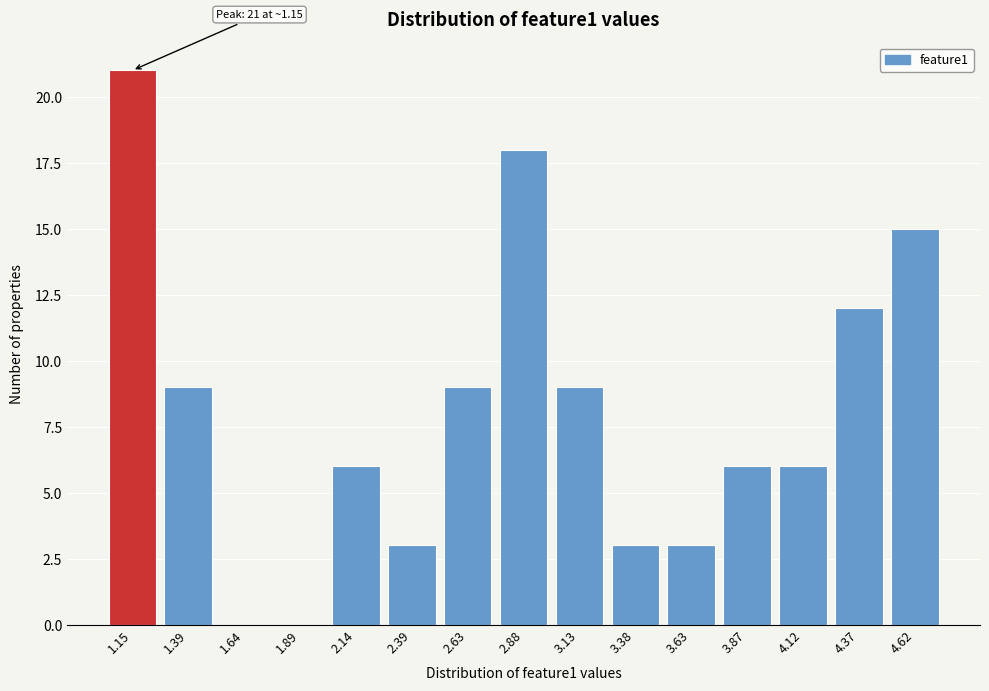

Reading left to right, what are all the values shown in this chart?

1.15=21	1.39=9	1.64=0	1.89=0	2.14=6	2.39=3	2.63=9	2.88=18	3.13=9	3.38=3	3.63=3	3.87=6	4.12=6	4.37=12	4.62=15